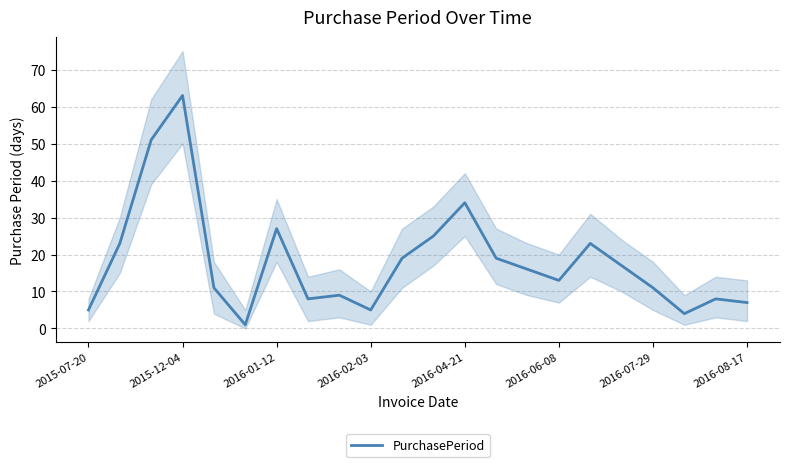

True or false: there are more than 1 points higher than both neighbors.

True